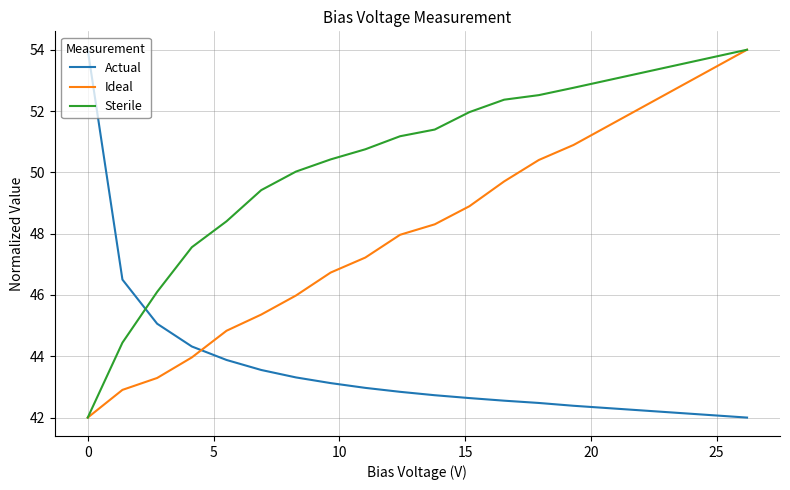

What is the maximum value for Ideal?

54.0